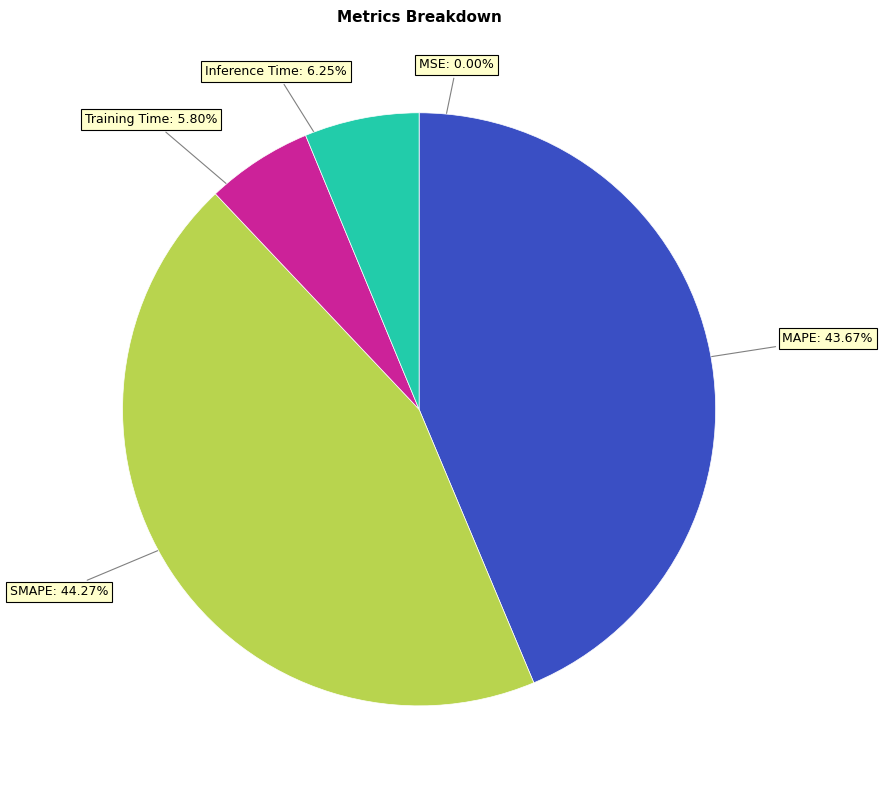

Is the sum of SMAPE: 44.27% and MAPE: 43.67% greater than half?

Yes